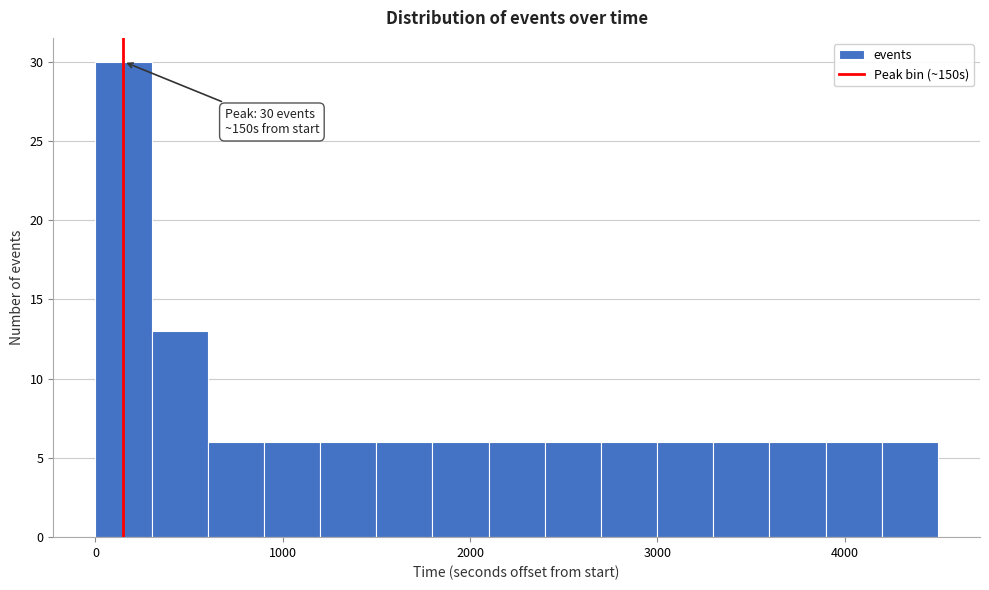

Around what value on the x-axis is the tallest bar? Give the approximate position of its centre, as read against the axis.

100